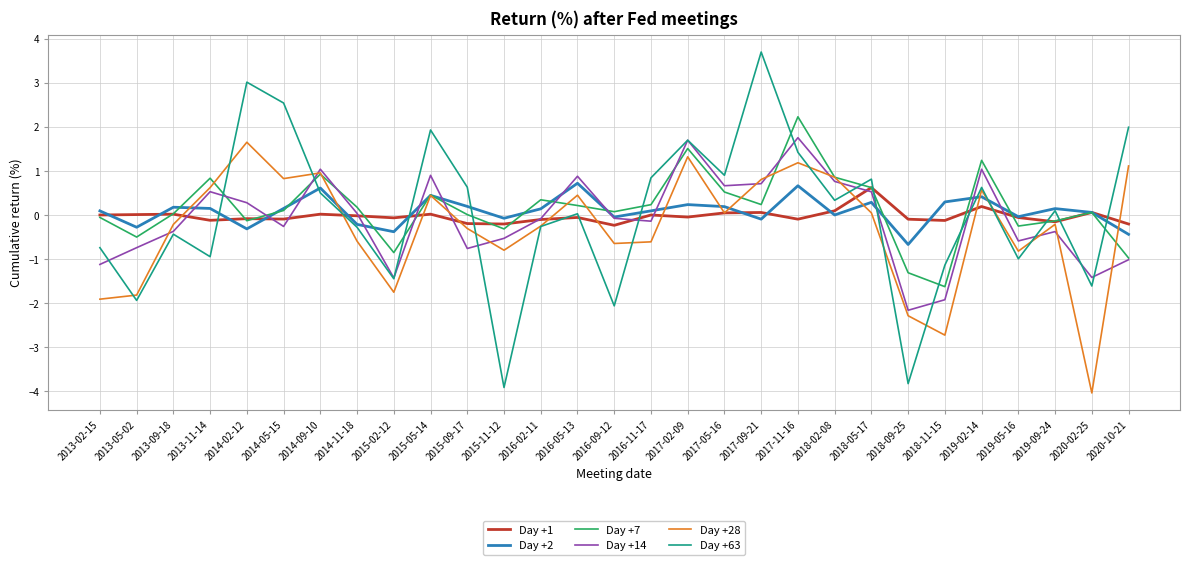

List the series in order of their peak value, lowest first.

Day +1, Day +2, Day +28, Day +14, Day +7, Day +63